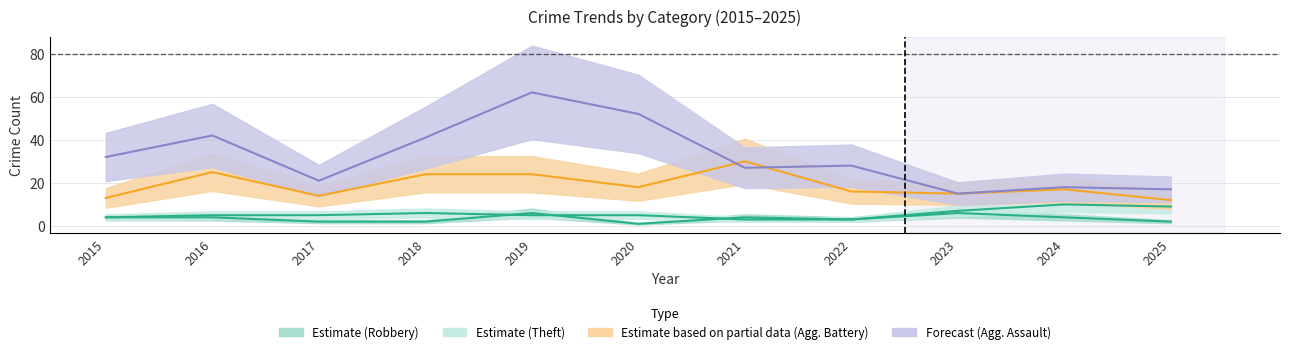

Is this an area chart (filled region under the line)?

No